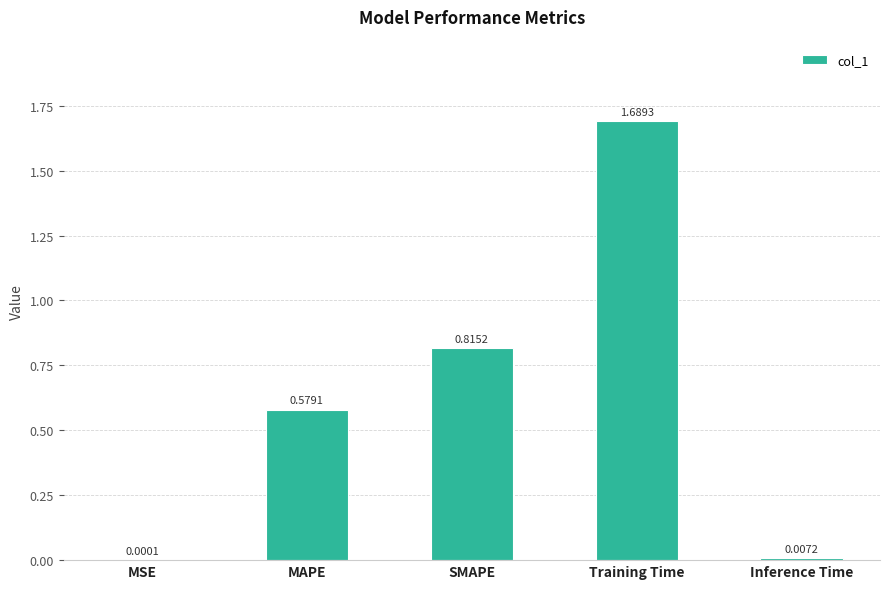

What is the sum of all values?

3.1